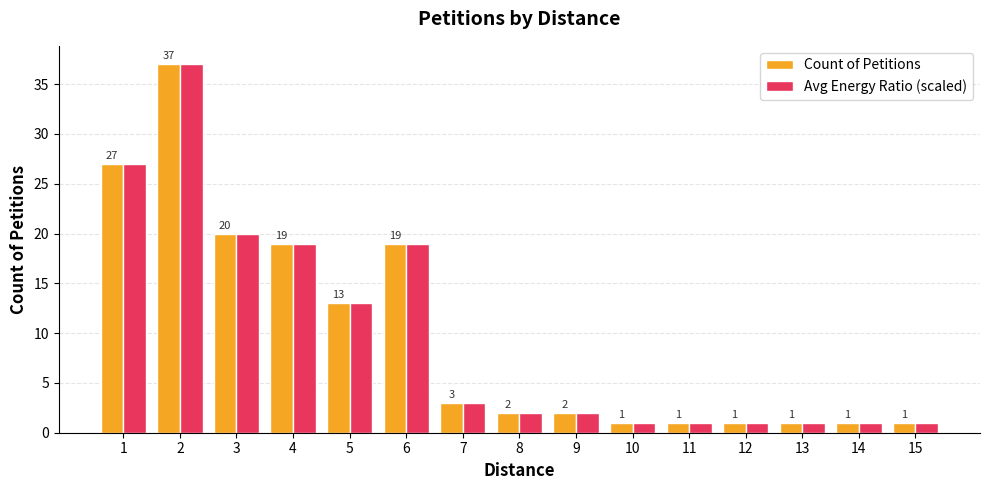

Count the number of data series in this chart.

2